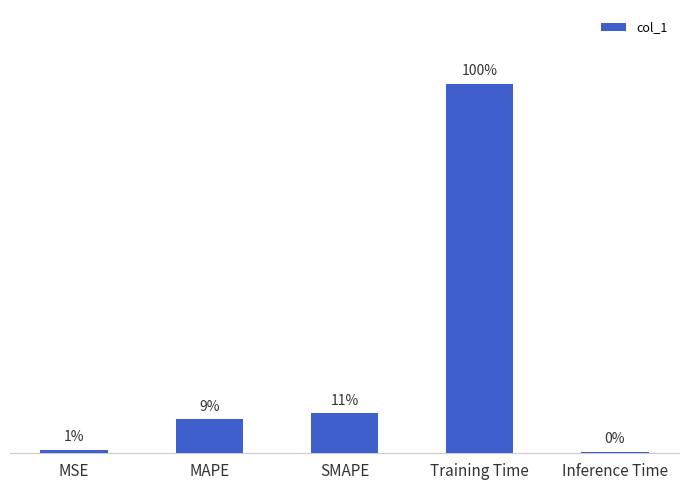

What position from the right is Inference Time?

1